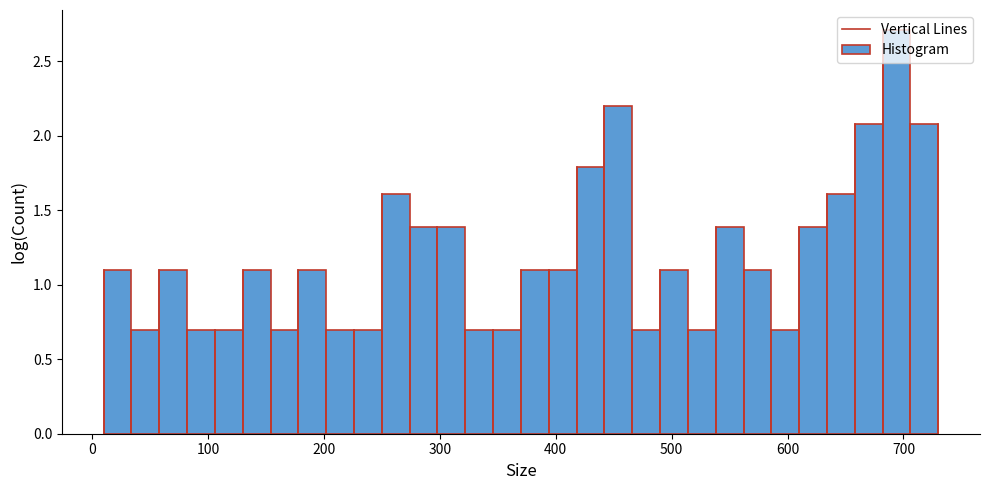

Read against the x-axis, roughly where is the centre of the tallest bar?

690